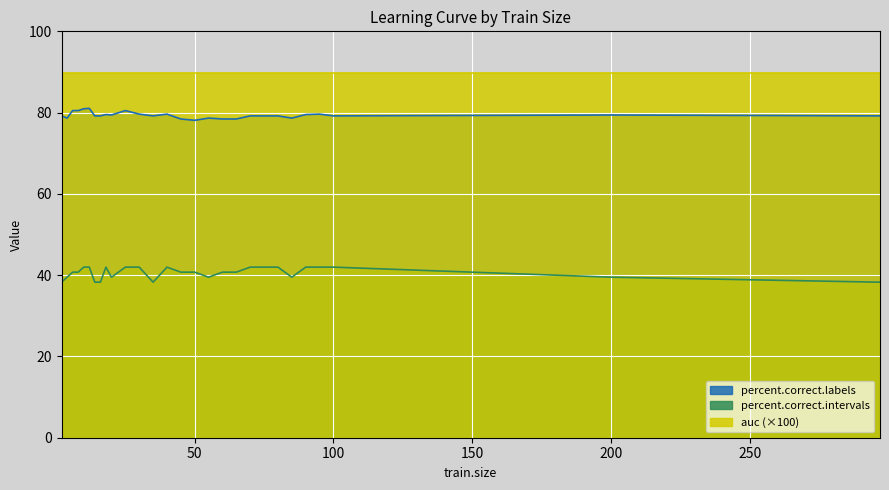

Which series changed the most between 90 and 100?

percent.correct.labels